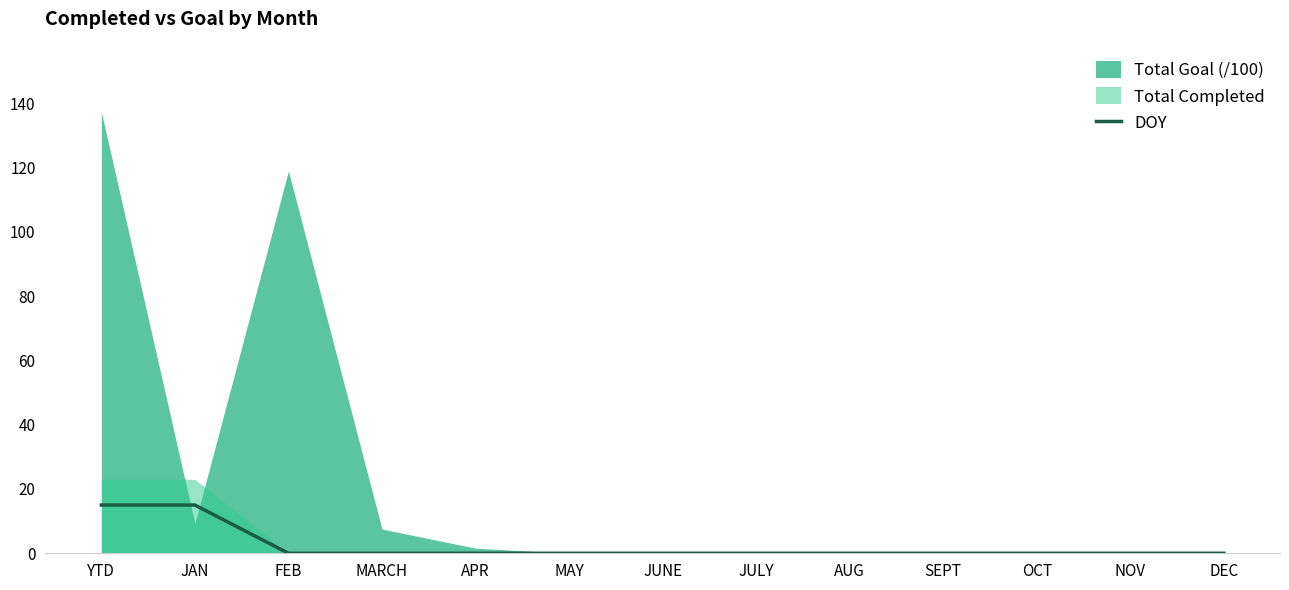

True or false: DOY has a value of 0 at APR.

True